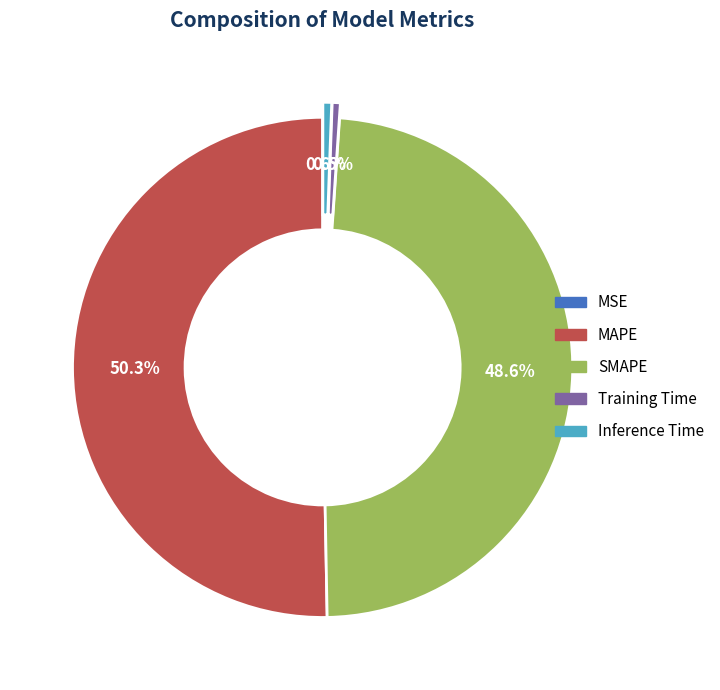

What is the largest slice in the pie chart?

MAPE